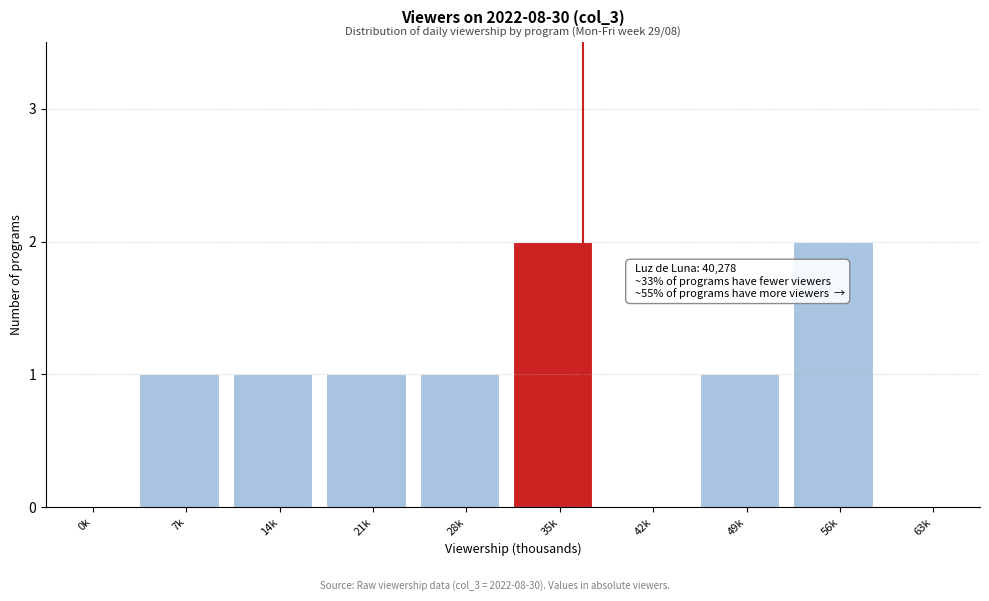

Reading right to left, list all the values displayed in this chart.

63k=0	56k=2	49k=1	42k=0	35k=2	28k=1	21k=1	14k=1	7k=1	0k=0